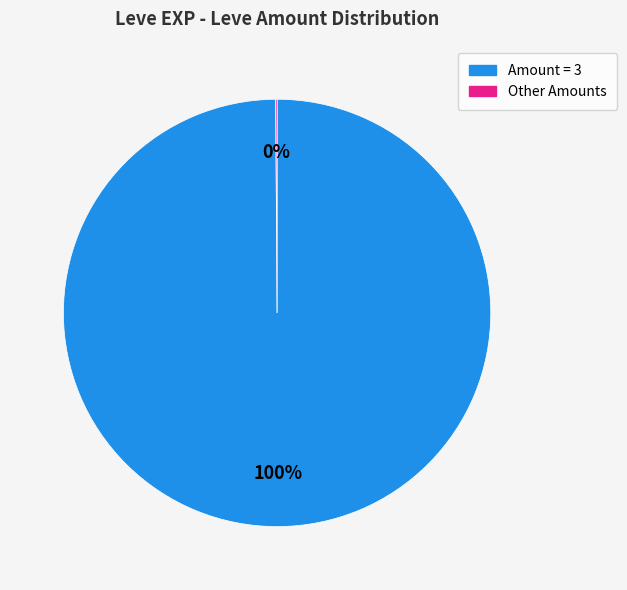

To the nearest percent, what is the average slice percentage?

50%